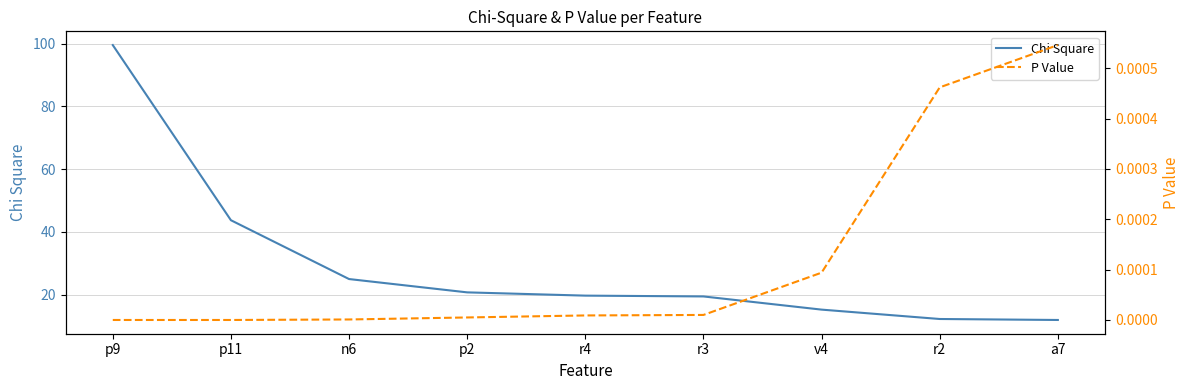

Is it true that Chi Square equals 26.3 at r4?

False